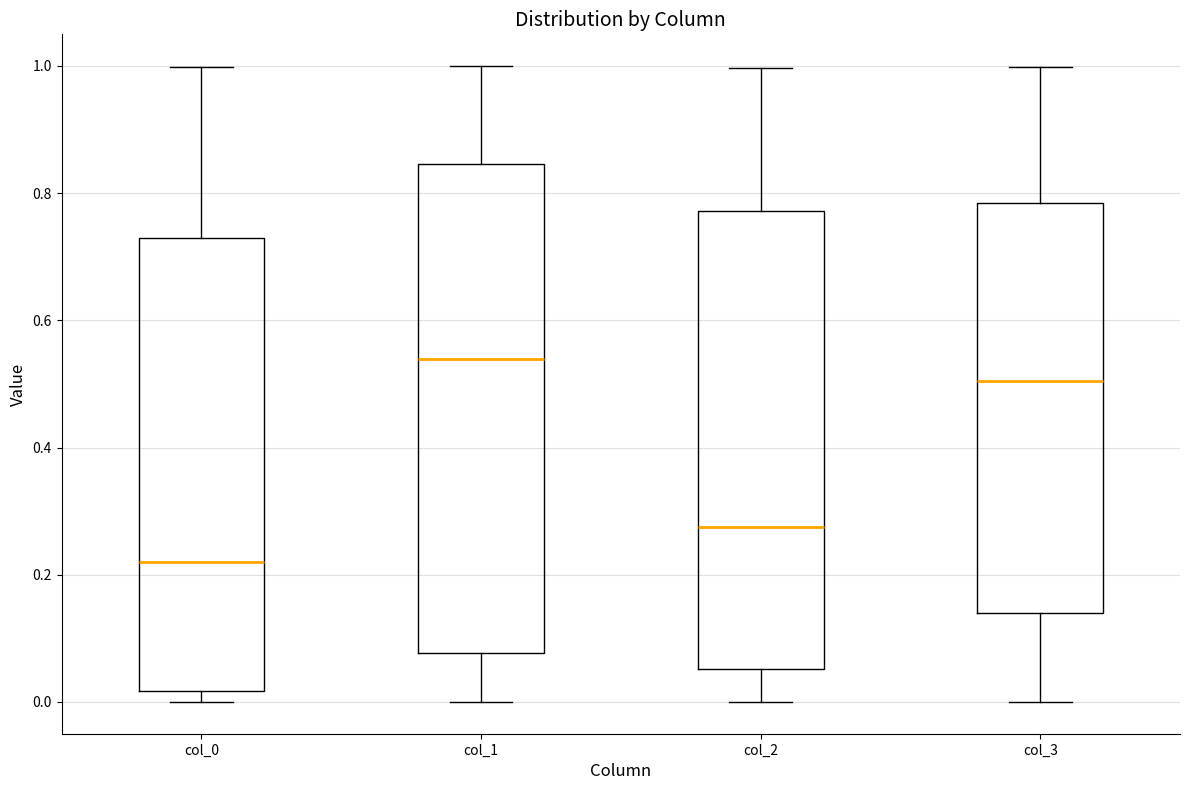

Reading left to right, read every box against the y-axis: the position of its median line, the range the box covers, and the ends of its whiskers. The values are not printed on the chart, so give them approximately, as read against the axis.

col_0: median 0.22, box 0.02 to 0.72, whiskers 0.00 to 1.00
col_1: median 0.54, box 0.08 to 0.84, whiskers 0.00 to 1.00
col_2: median 0.28, box 0.06 to 0.78, whiskers 0.00 to 1.00
col_3: median 0.50, box 0.14 to 0.78, whiskers 0.00 to 1.00